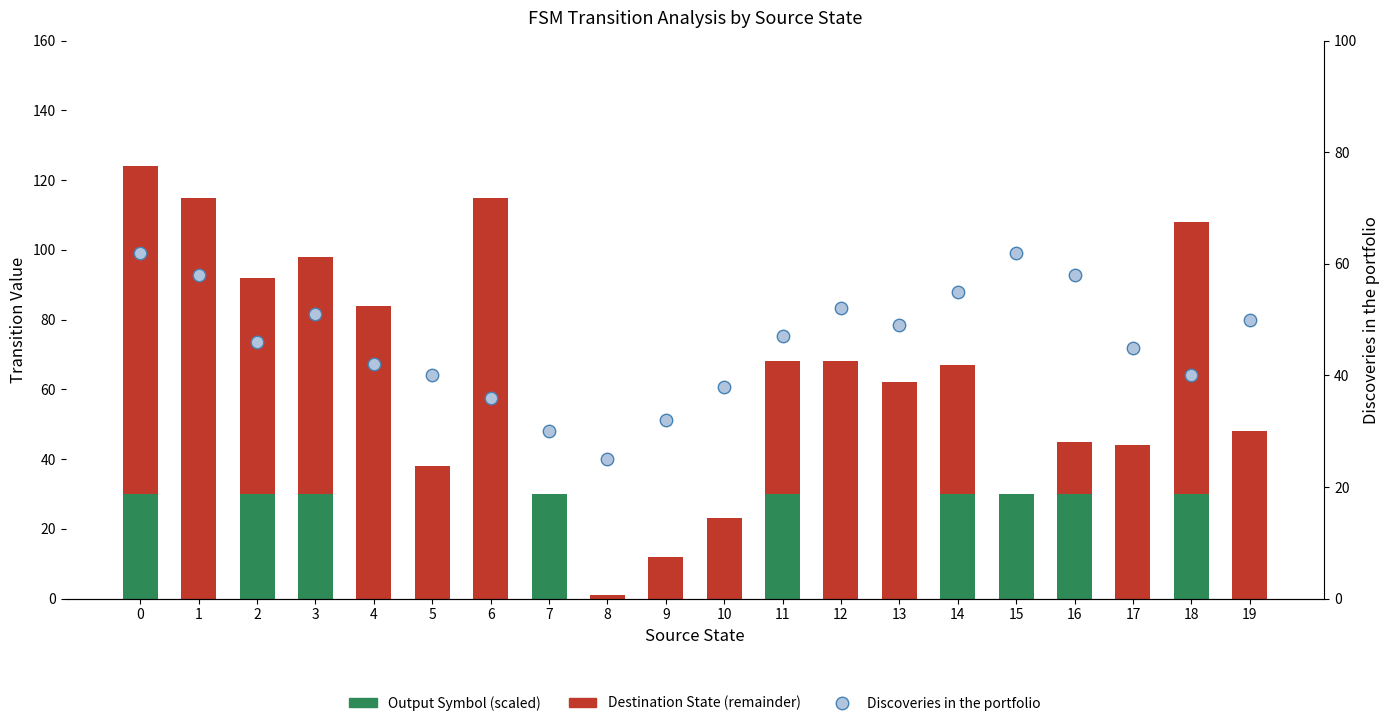

Which series contains the lowest Y value?

Output Symbol (scaled)